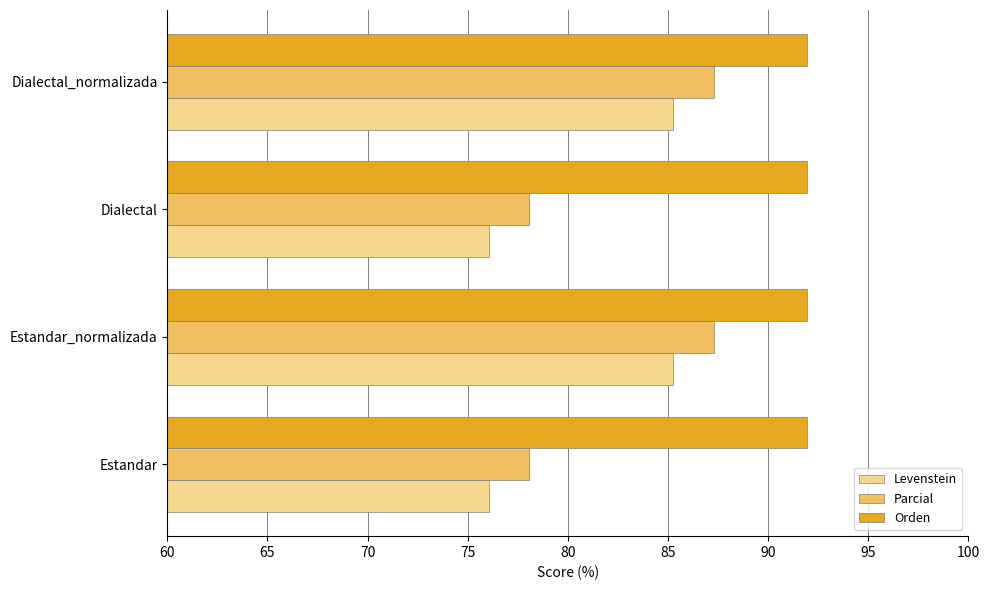

What is the maximum value for Parcial?

87.3